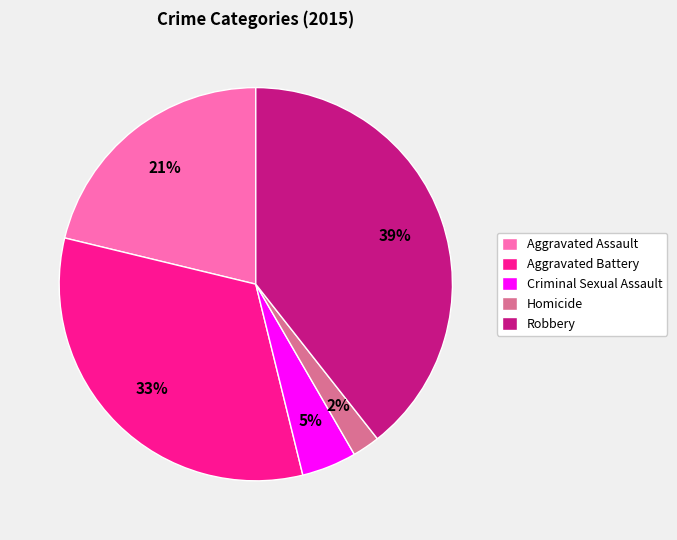

Which slice is the smallest?

Homicide